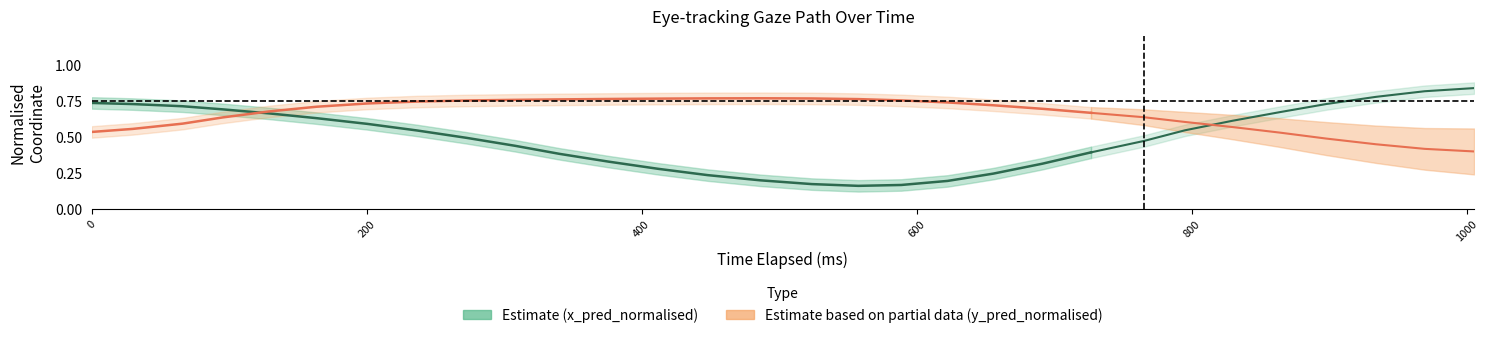

What is the average value of the x_pred_normalised series?

0.5